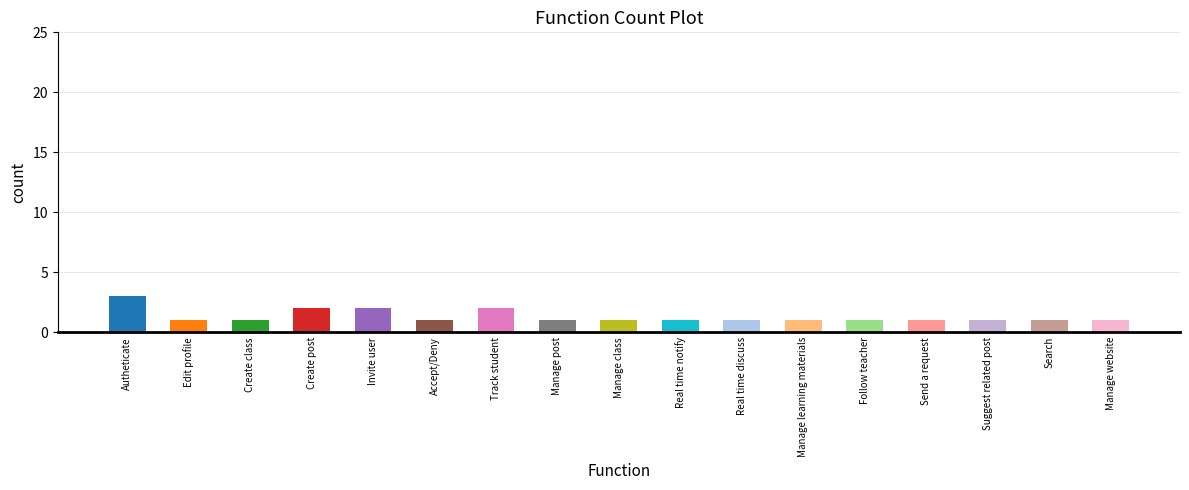

What is the label of the 1st bar from the left?

Autheticate